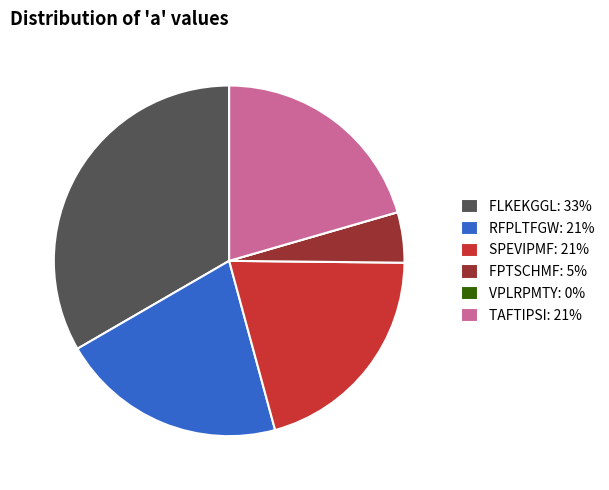

Combined, do SPEVIPMF: 21% and TAFTIPSI: 21% account for over 50%?

No